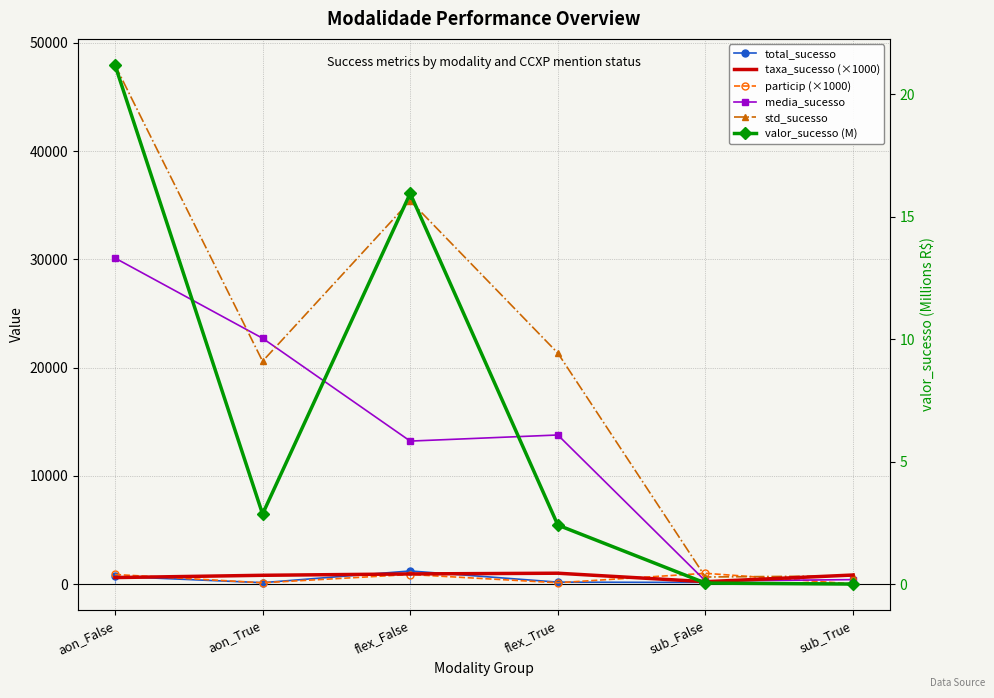

How many data points in taxa_sucesso (×1000) are less than 833?

3